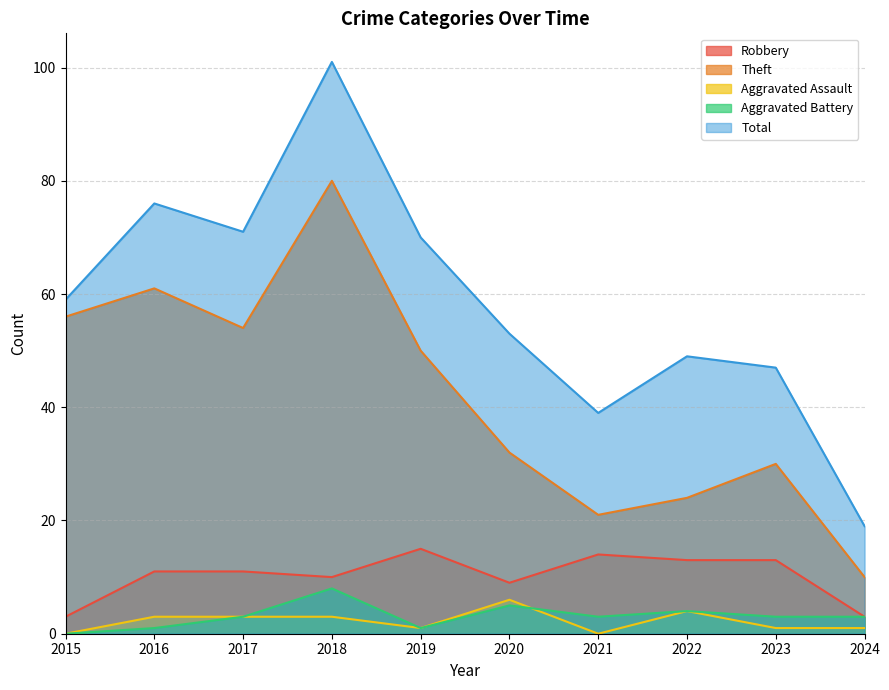

True or false: Theft and Aggravated Assault intersect in this chart.

False